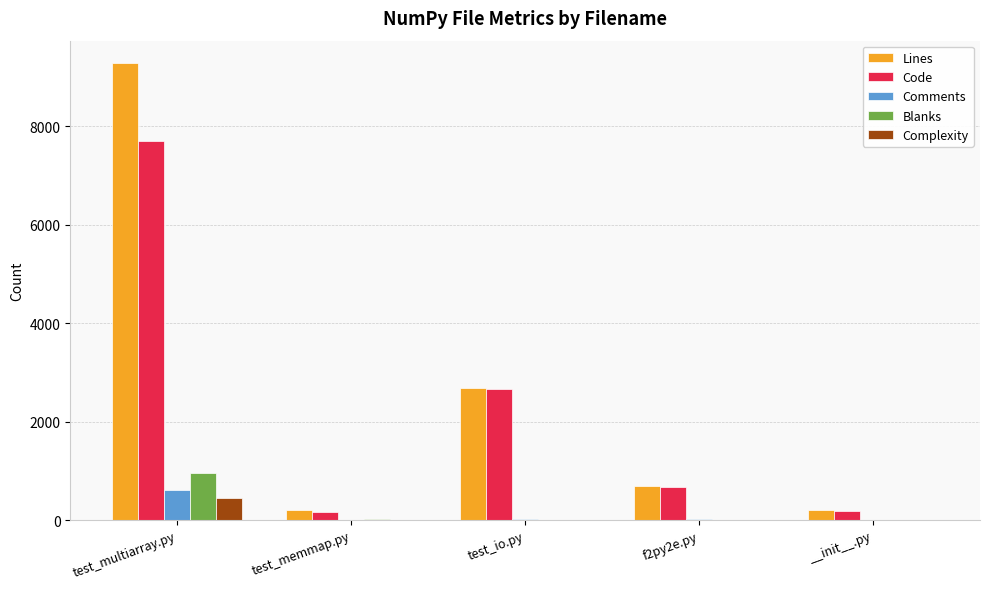

How many distinct data groups are displayed?

5